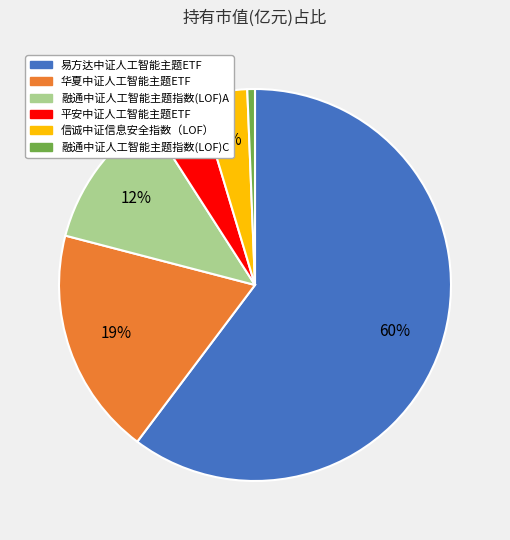

Does 融通中证人工智能主题指数(LOF)A represent more than half of the total?

No